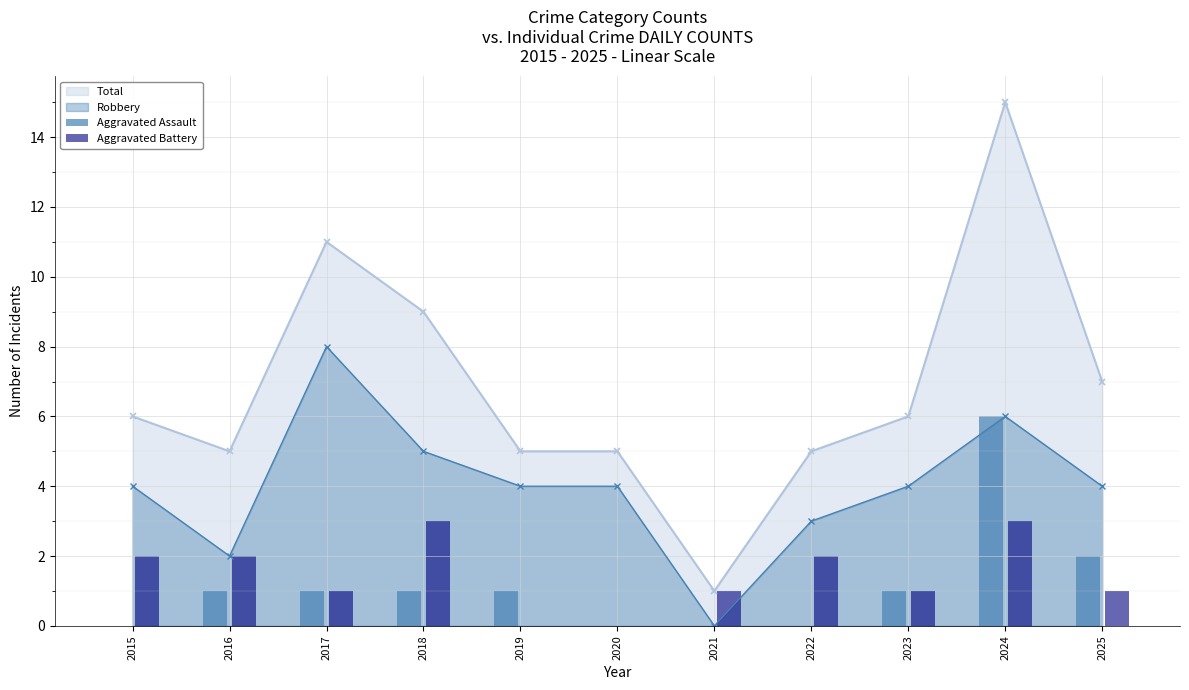

How many bars are there in total?

22